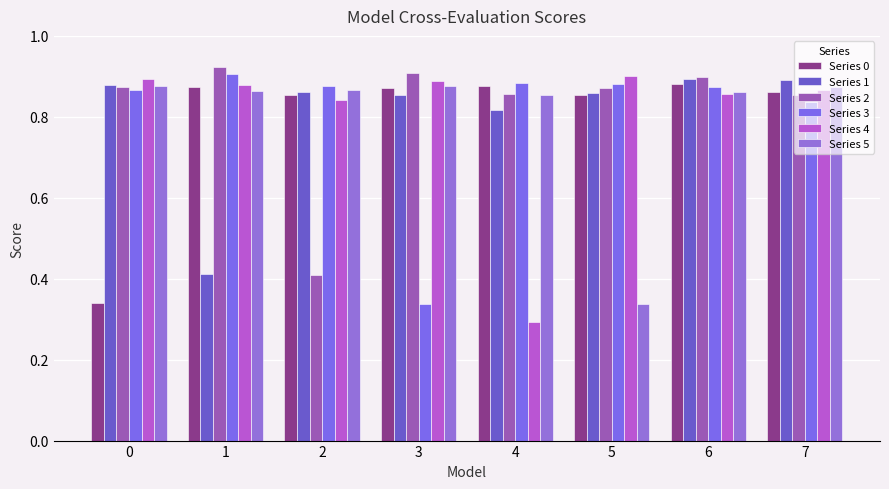

How many series are shown in this chart?

6